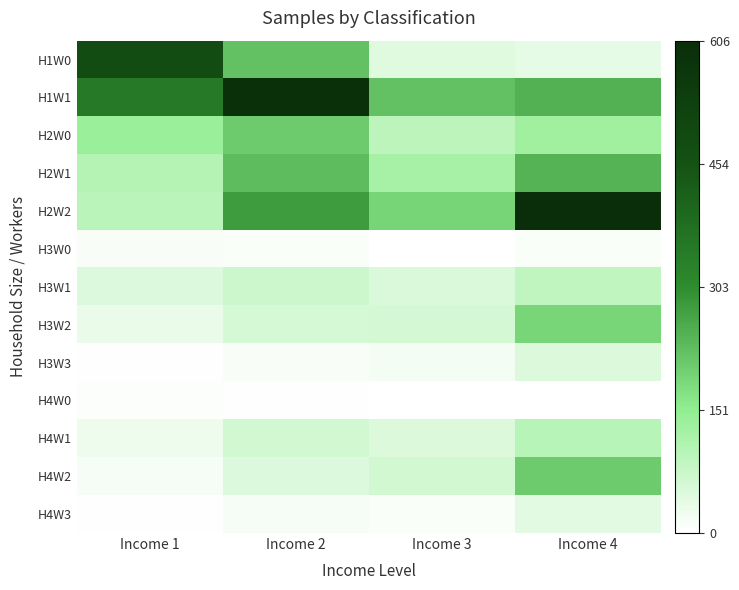

Which series changed the most between Income 1 and Income 3?

H1W0